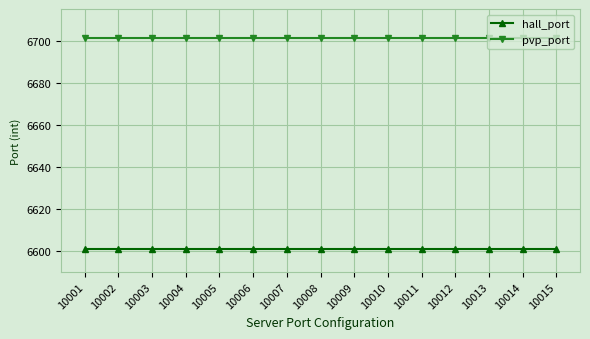

What is the greatest value displayed?

6701